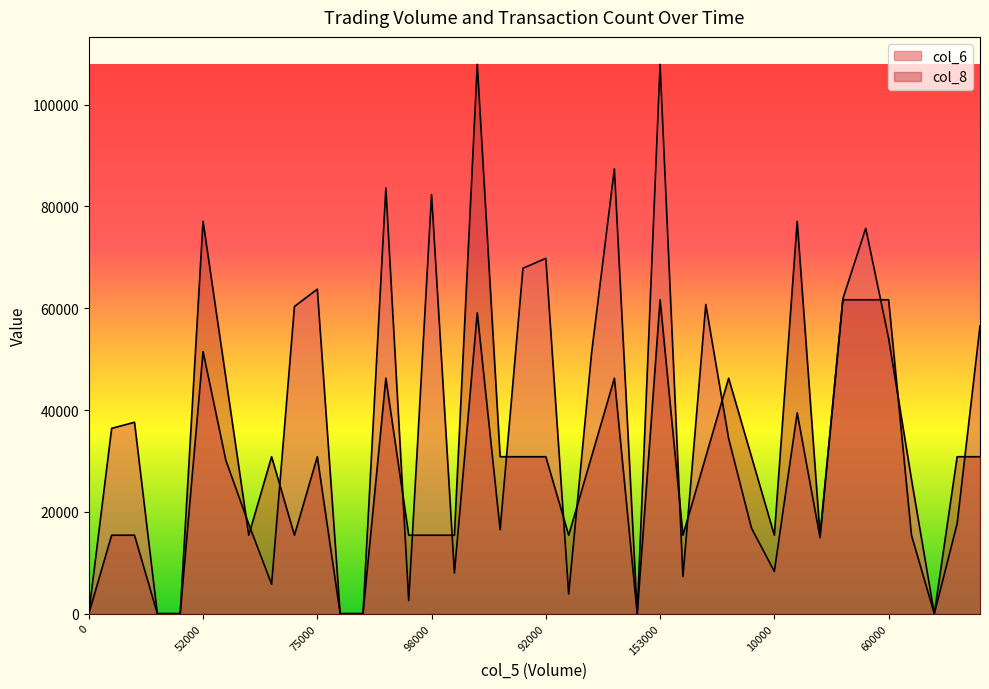

Reading left to right, transcribe all the data shown in this chart.

col_6: 0.0	36400.0	37600.0	0.0	0.0	51490.0	30080.0	17600.0	5780.0	60350.0	63750.0	0.0	0.0	83620.0	2550.0	82320.0	8000.0	59120.0	16500.0	67860.0	69800.0	3850.0	51120.0	87370.0	0.0	107910.0	7300.0	60730.0	34400.0	16800.0	8300.0	39440.0	14940.0	61880.0	75700.0	54100.0	26400.0	0.0	17700.0	56520.0
col_8: 0.0	15415.7	15415.7	0.0	0.0	77078.6	46247.1	15415.7	30831.4	15415.7	30831.4	0.0	0.0	46247.1	15415.7	15415.7	15415.7	107910.0	30831.4	30831.4	30831.4	15415.7	30831.4	46247.1	0.0	61662.9	15415.7	30831.4	46247.1	30831.4	15415.7	77078.6	15415.7	61662.9	61662.9	61662.9	15415.7	0.0	30831.4	30831.4